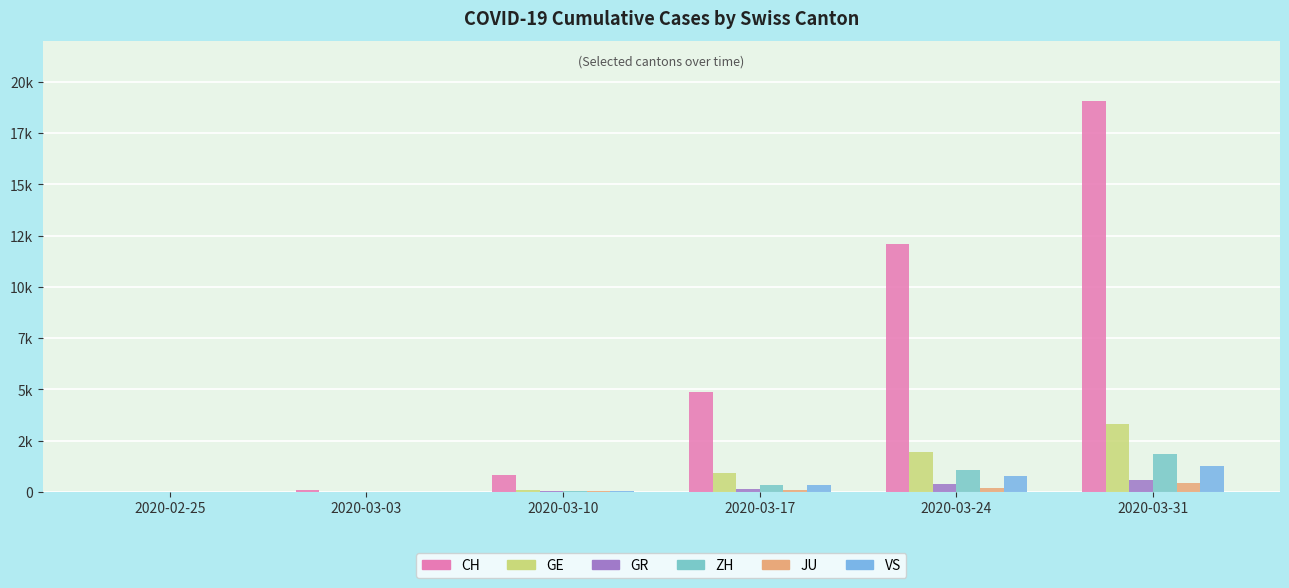

Reading right to left, transcribe all the data shown in this chart.

CH: 19082	12108	4877	809	96	4
GE: 3289	1960	911	112	13	0
GR: 592	393	128	31	12	2
ZH: 1848	1067	326	62	13	0
JU: 420	211	80	17	4	0
VS: 1282	793	312	30	3	0